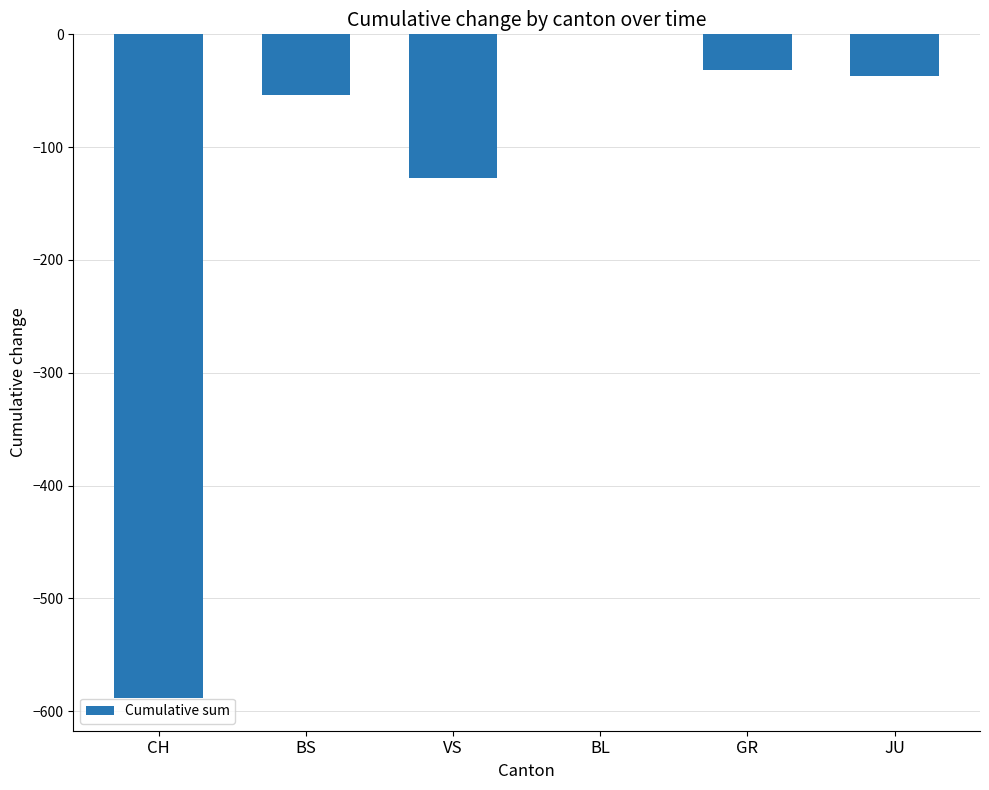

Reading left to right, what are all the values shown in this chart?

-588	-54	-127	0	-32	-37